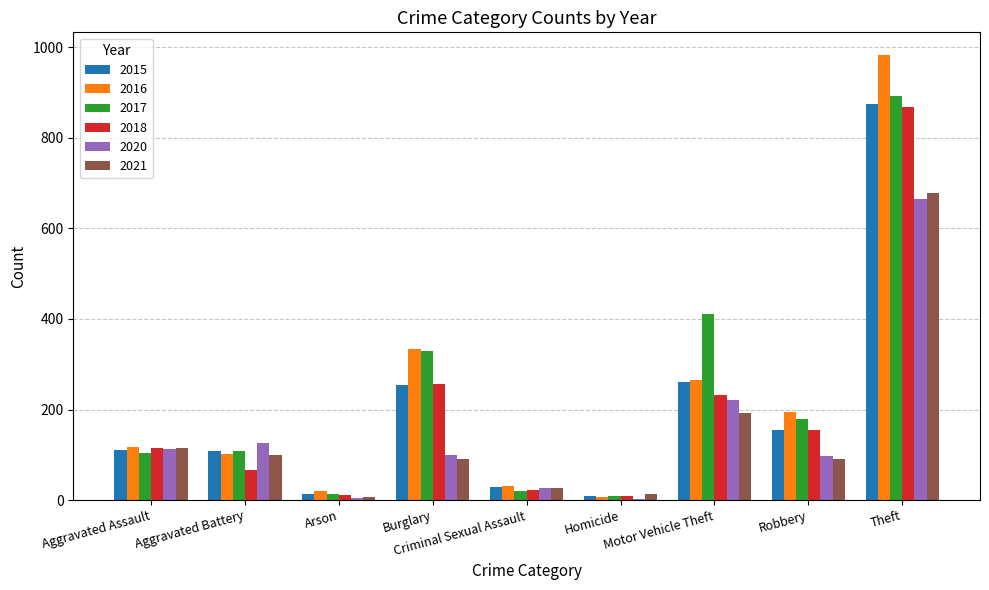

What is the maximum value shown in the chart?

984